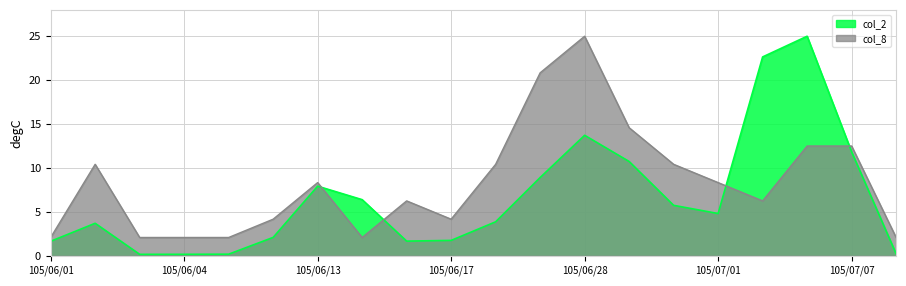

What is the difference between the maximum and second lowest values in the col_2 series?

24.8